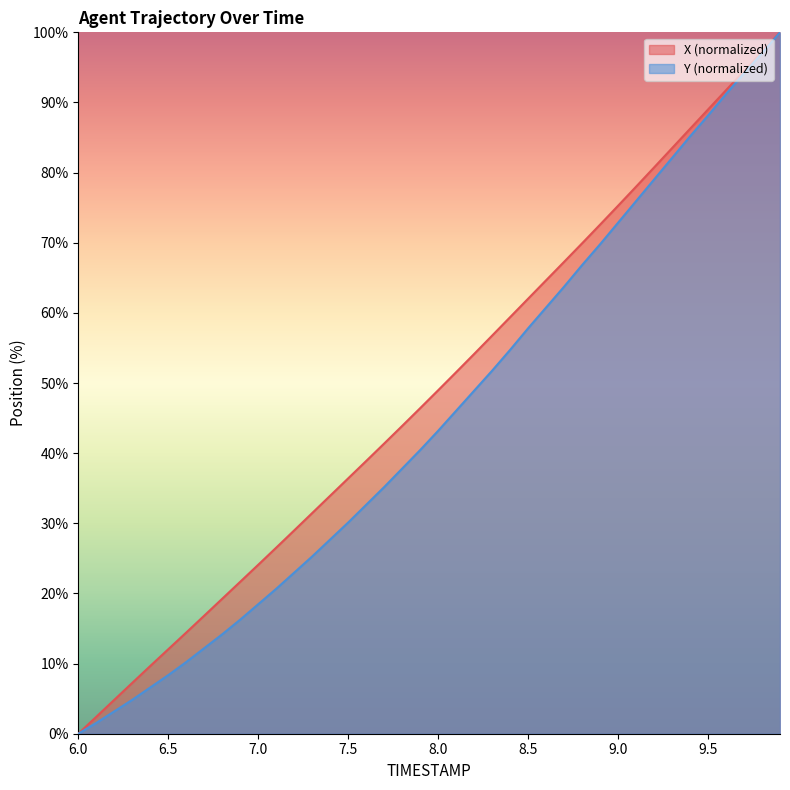

Rank the series at 6.4 from lowest to highest value.

Y, X